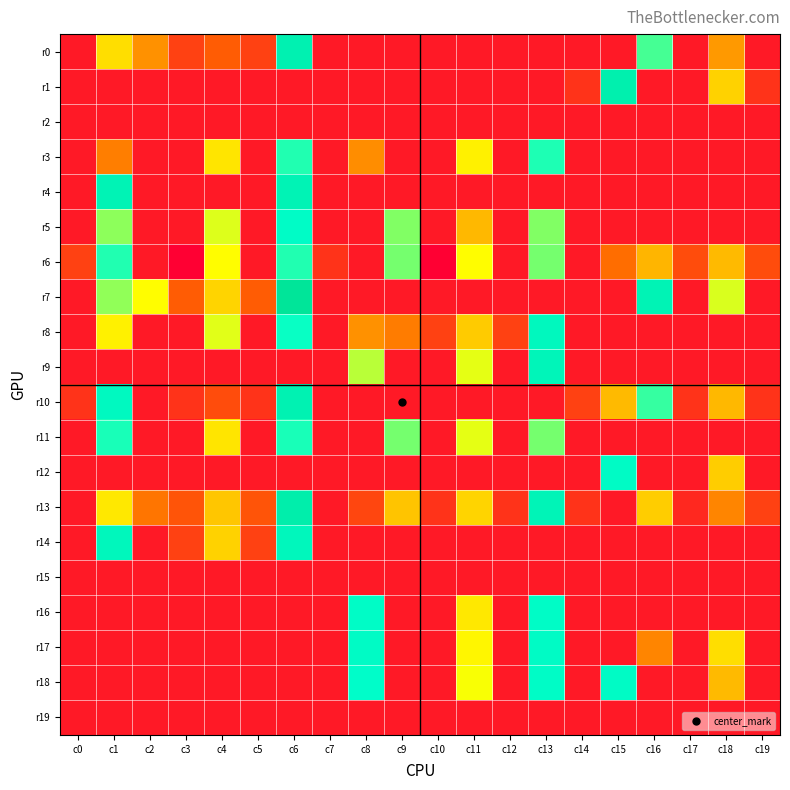

Reading right to left, list all the values displayed in this chart.

r0: c19=0.0	c18=1.3	c17=0.0	c16=2.9	c15=0.0	c14=0.0	c13=0.0	c12=0.0	c11=0.0	c10=0.0	c9=0.0	c8=0.0	c7=0.0	c6=3.9	c5=0.5	c4=0.8	c3=0.5	c2=1.2	c1=1.8	c0=0.0
r1: c19=0.3	c18=1.7	c17=0.0	c16=0.0	c15=3.9	c14=0.3	c13=0.0	c12=0.0	c11=0.0	c10=0.0	c9=0.0	c8=0.0	c7=0.0	c6=0.0	c5=0.0	c4=0.0	c3=0.0	c2=0.0	c1=0.0	c0=0.0
r2: c19=0.0	c18=0.0	c17=0.0	c16=0.0	c15=0.0	c14=0.0	c13=0.0	c12=0.0	c11=0.0	c10=0.0	c9=0.0	c8=0.0	c7=0.0	c6=0.0	c5=0.0	c4=0.0	c3=0.0	c2=0.0	c1=0.0	c0=0.0
r3: c19=0.0	c18=0.0	c17=0.0	c16=0.0	c15=0.0	c14=0.0	c13=3.1	c12=0.0	c11=2.0	c10=0.0	c9=0.0	c8=1.2	c7=0.0	c6=3.1	c5=0.0	c4=1.9	c3=0.0	c2=0.0	c1=1.1	c0=0.0
r4: c19=0.0	c18=0.0	c17=0.0	c16=0.0	c15=0.0	c14=0.0	c13=0.0	c12=0.0	c11=0.0	c10=0.0	c9=0.0	c8=0.0	c7=0.0	c6=3.8	c5=0.0	c4=0.0	c3=0.0	c2=0.0	c1=3.8	c0=0.0
r5: c19=0.0	c18=0.0	c17=0.0	c16=0.0	c15=0.0	c14=0.0	c13=2.7	c12=0.0	c11=1.5	c10=0.0	c9=2.7	c8=0.0	c7=0.0	c6=3.4	c5=0.0	c4=2.2	c3=0.0	c2=0.0	c1=2.6	c0=0.0
r6: c19=0.6	c18=1.5	c17=0.6	c16=1.5	c15=0.9	c14=0.0	c13=2.7	c12=0.0	c11=2.1	c10=-0.3	c9=2.7	c8=0.0	c7=0.3	c6=3.1	c5=0.0	c4=2.1	c3=-0.3	c2=0.0	c1=3.1	c0=0.5
r7: c19=0.0	c18=2.3	c17=0.0	c16=3.8	c15=0.0	c14=0.0	c13=0.0	c12=0.0	c11=0.0	c10=0.0	c9=0.0	c8=0.0	c7=0.0	c6=4.5	c5=0.8	c4=1.8	c3=0.8	c2=2.1	c1=2.6	c0=0.0
r8: c19=0.0	c18=0.0	c17=0.0	c16=0.0	c15=0.0	c14=0.0	c13=3.6	c12=0.5	c11=1.7	c10=0.5	c9=1.1	c8=1.2	c7=0.0	c6=3.2	c5=0.0	c4=2.2	c3=0.0	c2=0.0	c1=2.0	c0=0.0
r9: c19=0.0	c18=0.0	c17=0.0	c16=0.0	c15=0.0	c14=0.0	c13=3.7	c12=0.0	c11=2.2	c10=0.0	c9=0.0	c8=2.4	c7=0.0	c6=0.0	c5=0.0	c4=0.0	c3=0.0	c2=0.0	c1=0.0	c0=0.0
r10: c19=0.3	c18=1.5	c17=0.3	c16=3.0	c15=1.5	c14=0.5	c13=0.0	c12=0.0	c11=0.0	c10=0.0	c9=0.0	c8=0.0	c7=0.0	c6=3.9	c5=0.3	c4=0.6	c3=0.3	c2=0.0	c1=3.5	c0=0.3
r11: c19=0.0	c18=0.0	c17=0.0	c16=0.0	c15=0.0	c14=0.0	c13=2.7	c12=0.0	c11=2.2	c10=0.0	c9=2.7	c8=0.0	c7=0.0	c6=3.1	c5=0.0	c4=1.9	c3=0.0	c2=0.0	c1=3.1	c0=0.0
r12: c19=0.0	c18=1.7	c17=0.0	c16=0.0	c15=3.4	c14=0.0	c13=0.0	c12=0.0	c11=0.0	c10=0.0	c9=0.0	c8=0.0	c7=0.0	c6=0.0	c5=0.0	c4=0.0	c3=0.0	c2=0.0	c1=0.0	c0=0.0
r13: c19=0.5	c18=1.1	c17=0.2	c16=1.7	c15=0.0	c14=0.3	c13=3.7	c12=0.3	c11=1.7	c10=0.3	c9=1.6	c8=0.5	c7=0.0	c6=4.0	c5=0.7	c4=1.6	c3=0.7	c2=1.0	c1=1.9	c0=0.0
r14: c19=0.0	c18=0.0	c17=0.0	c16=0.0	c15=0.0	c14=0.0	c13=0.0	c12=0.0	c11=0.0	c10=0.0	c9=0.0	c8=0.0	c7=0.0	c6=3.6	c5=0.5	c4=1.7	c3=0.5	c2=0.0	c1=3.6	c0=0.0
r15: c19=0.0	c18=0.0	c17=0.0	c16=0.0	c15=0.0	c14=0.0	c13=0.0	c12=0.0	c11=0.0	c10=0.0	c9=0.0	c8=0.0	c7=0.0	c6=0.0	c5=0.0	c4=0.0	c3=0.0	c2=0.0	c1=0.0	c0=0.0
r16: c19=0.0	c18=0.0	c17=0.0	c16=0.0	c15=0.0	c14=0.0	c13=3.4	c12=0.0	c11=1.9	c10=0.0	c9=0.0	c8=3.4	c7=0.0	c6=0.0	c5=0.0	c4=0.0	c3=0.0	c2=0.0	c1=0.0	c0=0.0
r17: c19=0.0	c18=1.8	c17=0.0	c16=1.1	c15=0.0	c14=0.0	c13=3.4	c12=0.0	c11=2.0	c10=0.0	c9=0.0	c8=3.4	c7=0.0	c6=0.0	c5=0.0	c4=0.0	c3=0.0	c2=0.0	c1=0.0	c0=0.0
r18: c19=0.0	c18=1.5	c17=0.0	c16=0.0	c15=3.4	c14=0.0	c13=3.4	c12=0.0	c11=2.1	c10=0.0	c9=0.0	c8=3.3	c7=0.0	c6=0.0	c5=0.0	c4=0.0	c3=0.0	c2=0.0	c1=0.0	c0=0.0
r19: c19=0.0	c18=0.0	c17=0.0	c16=0.0	c15=0.0	c14=0.0	c13=0.0	c12=0.0	c11=0.0	c10=0.0	c9=0.0	c8=0.0	c7=0.0	c6=0.0	c5=0.0	c4=0.0	c3=0.0	c2=0.0	c1=0.0	c0=0.0